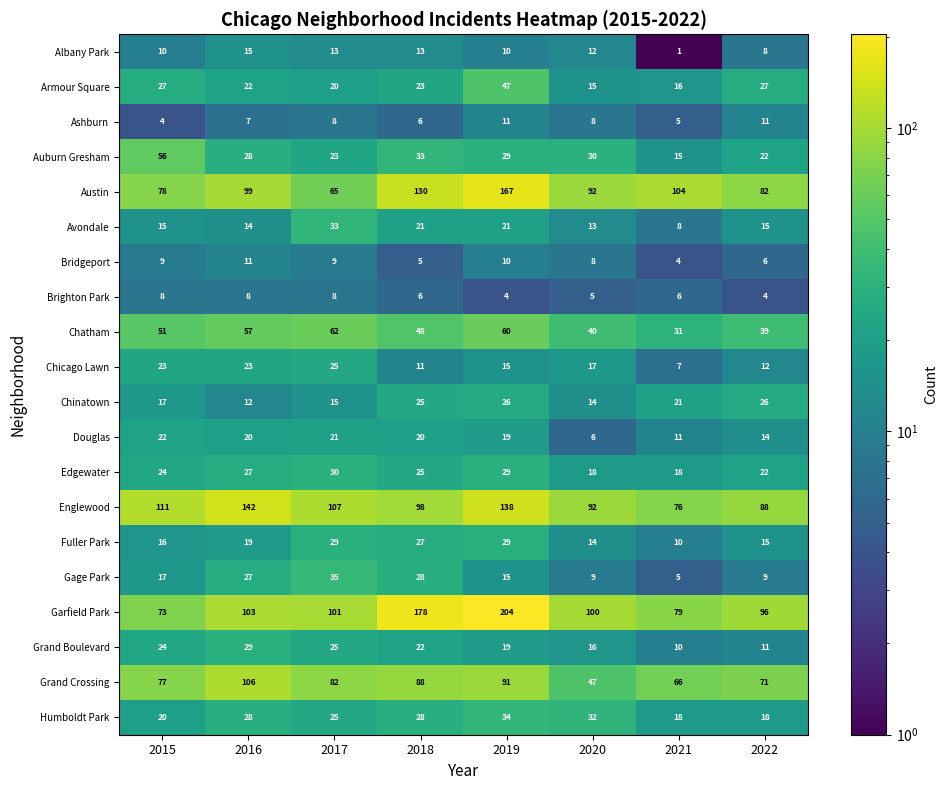

Which series changed the most between 2020 and 2022?

Grand Crossing